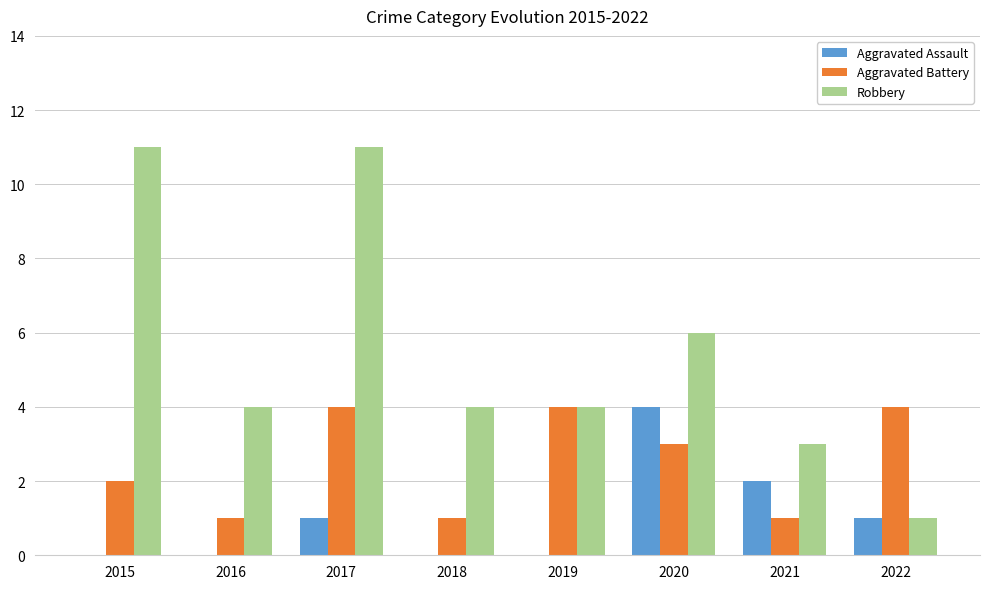

Between 2015 and 2016, which series saw the biggest shift?

Robbery